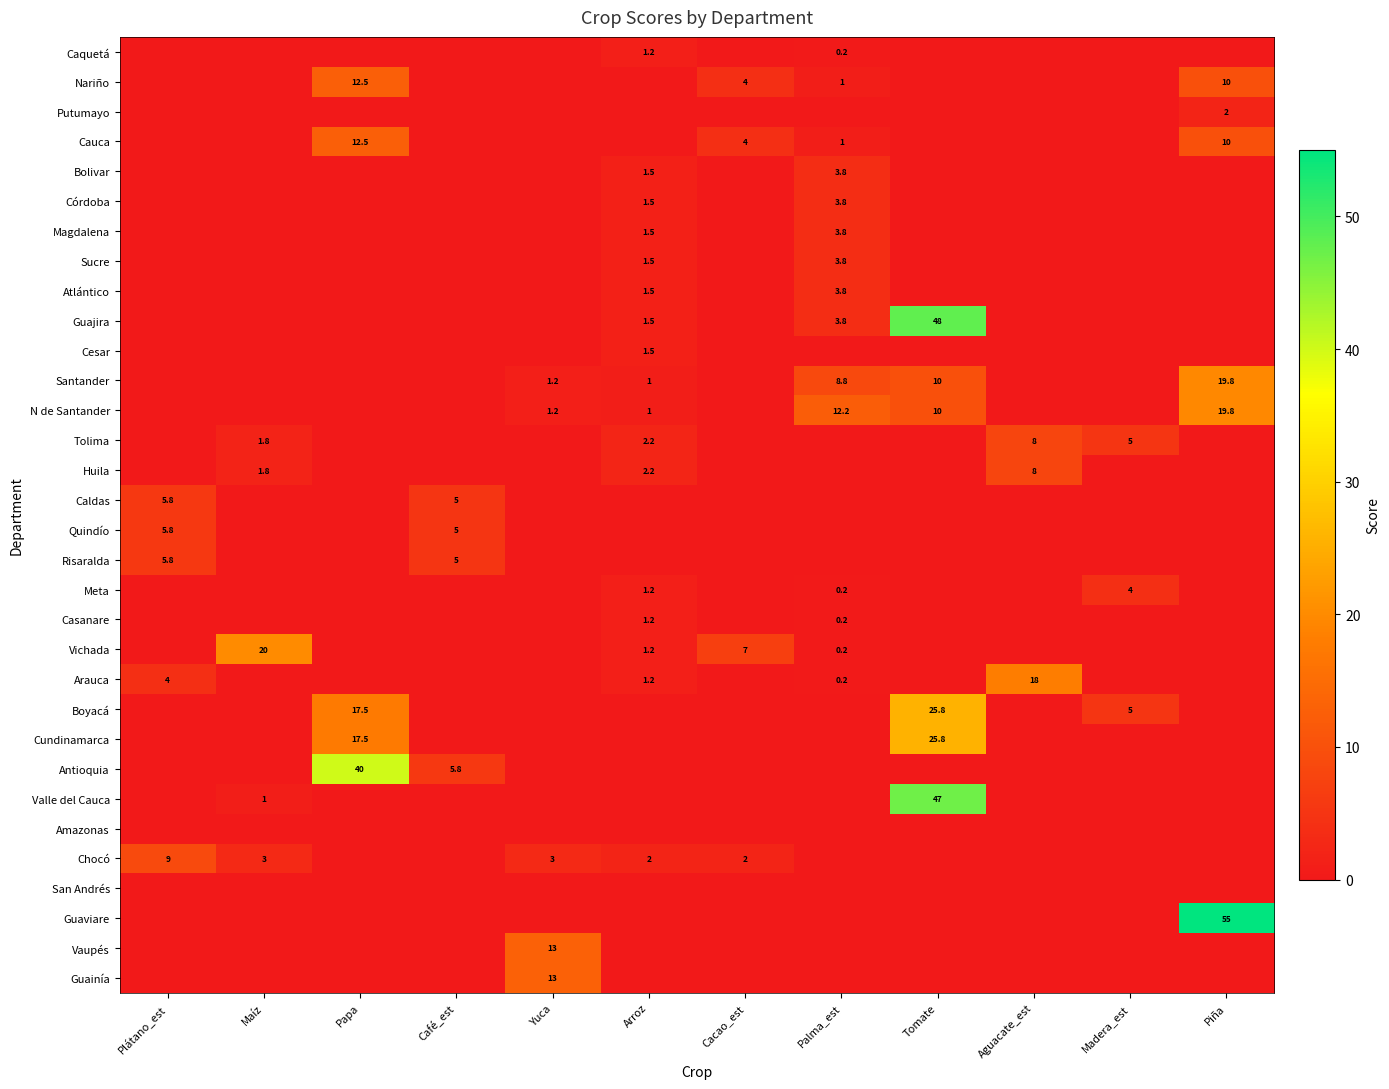

At how many categories does at least one series exceed 32?

3